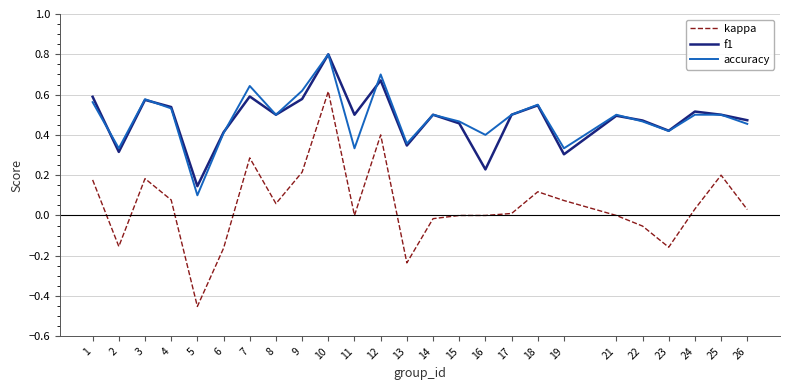

Which category has the lowest value in the kappa series?

5